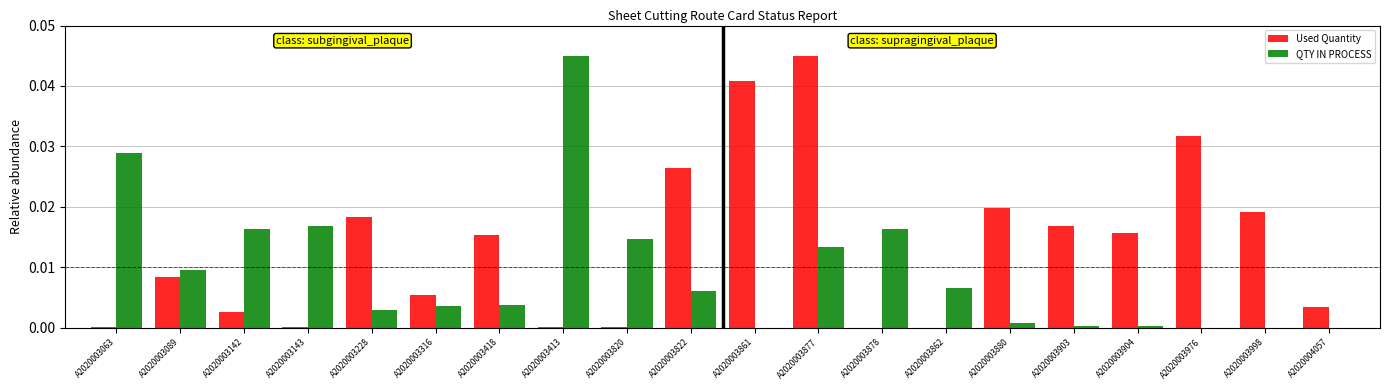

Which series has the largest range (max minus min)?

QTY IN PROCESS